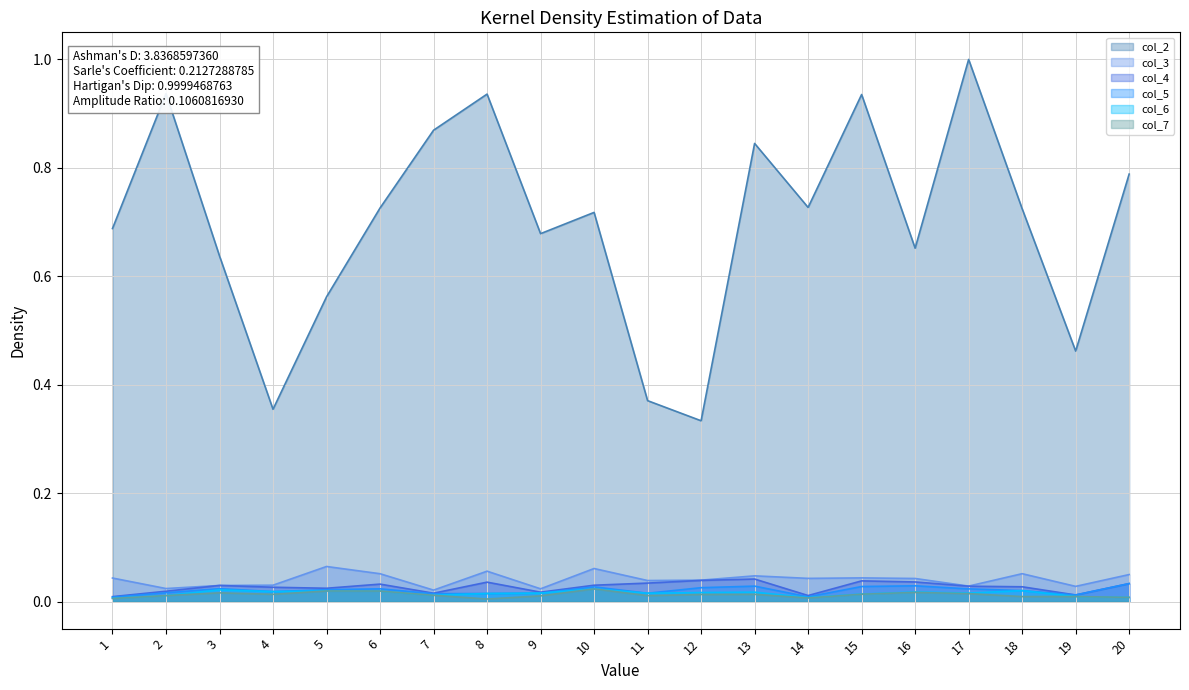

What is the difference between the maximum and minimum values in the col_2 series?

0.7